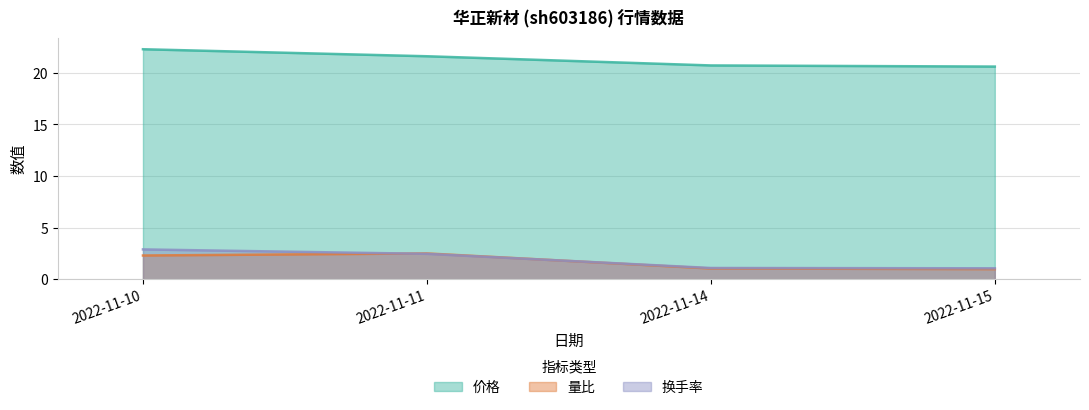

Between 2022-11-14 and 2022-11-15, which series saw the biggest shift?

价格